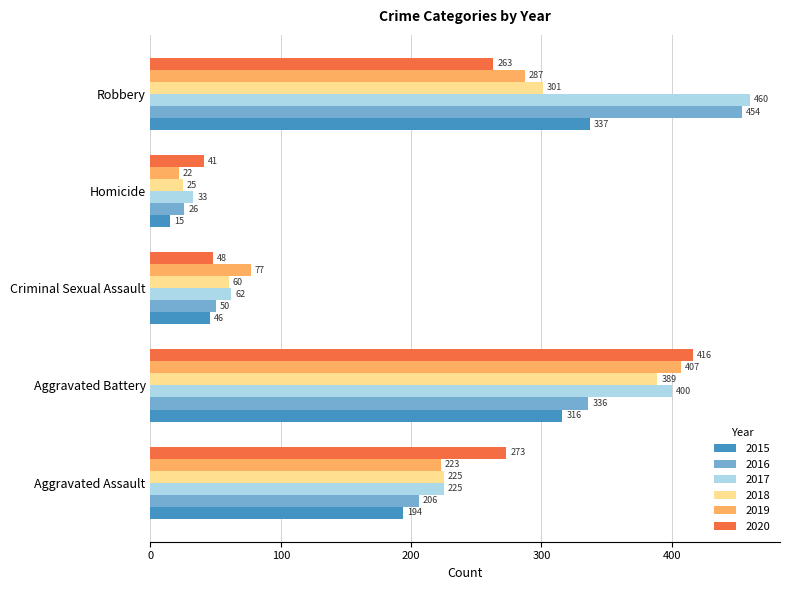

What is the difference between the maximum and second lowest values in the 2015 series?

291